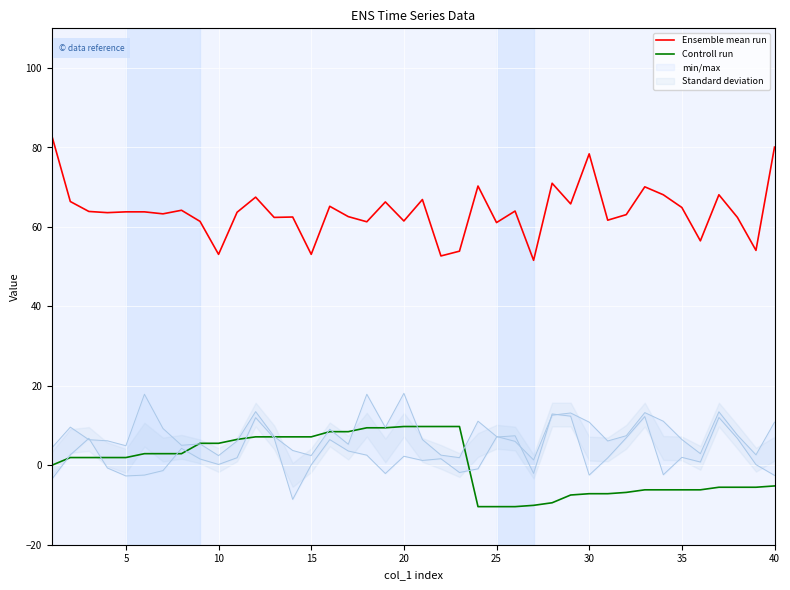

At how many categories does at least one series exceed 70?

6